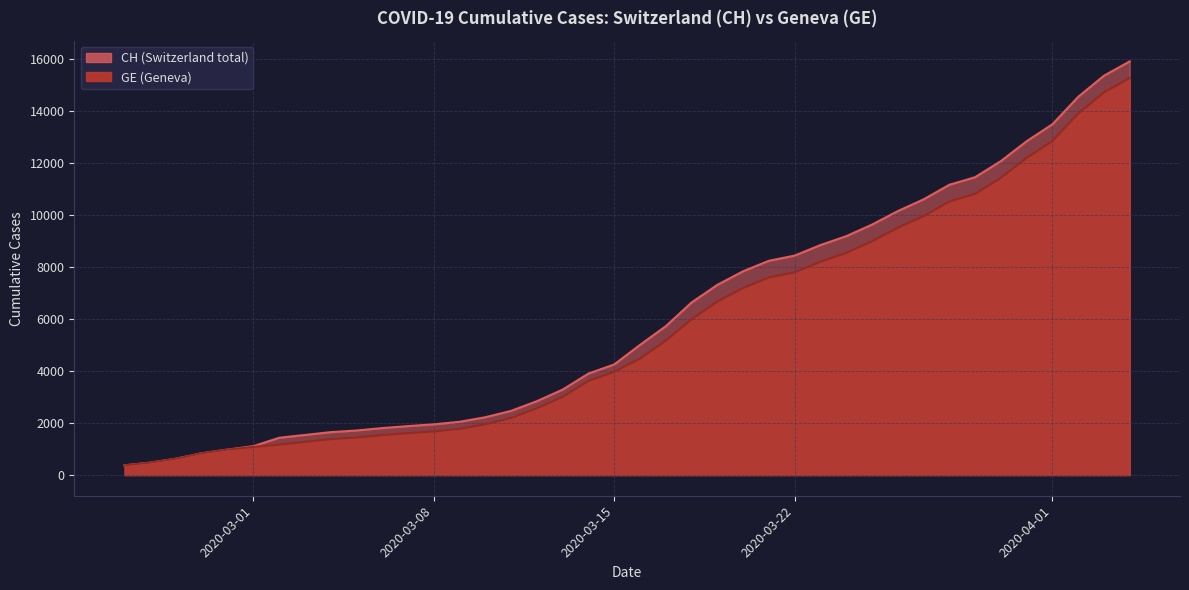

True or false: GE and CH intersect in this chart.

False